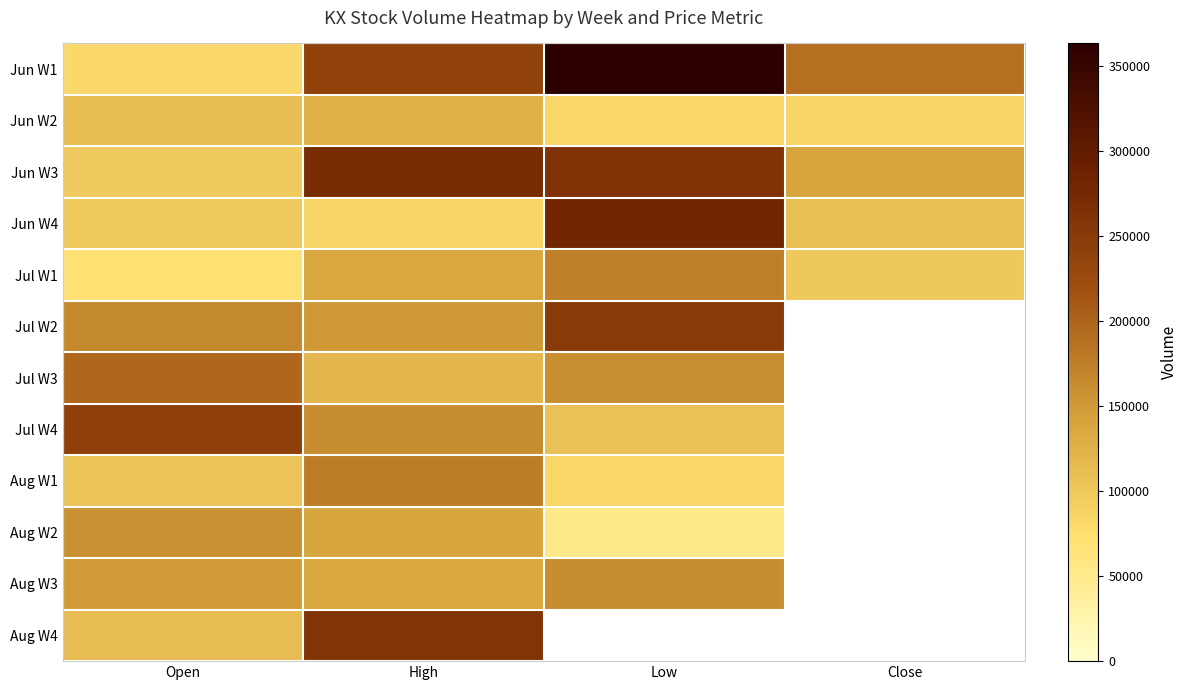

Rank the series by their average value, from highest to lowest.

Jun W1, Jun W3, Jun W4, Jul W1, Jul W2, Jul W3, Jul W4, Aug W1, Aug W2, Aug W3, Aug W4, Jun W2